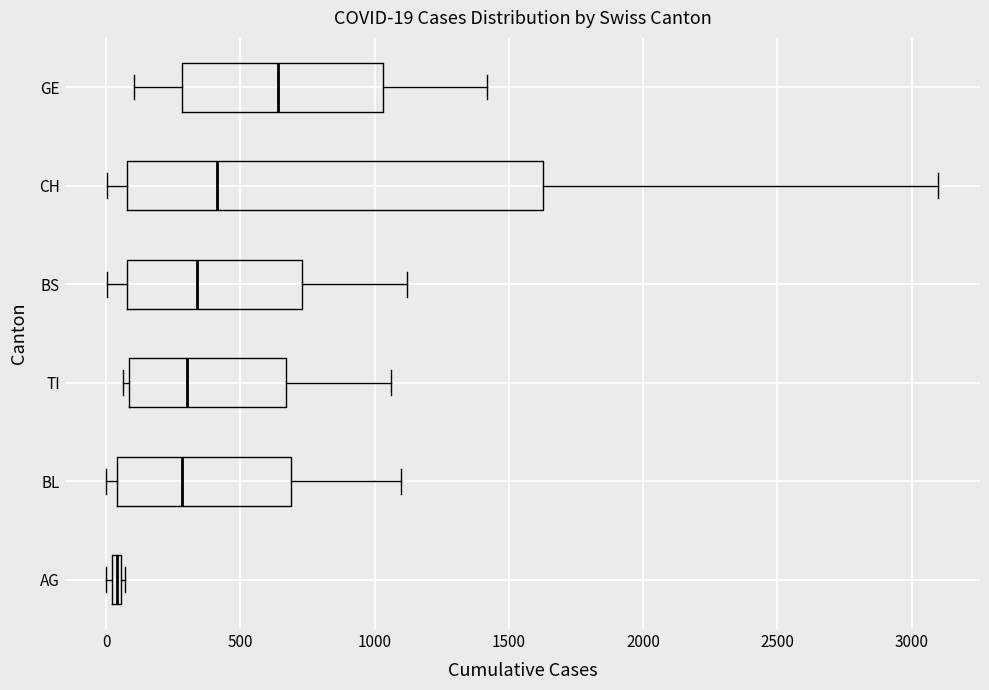

Which box is the widest, from its left edge to its right edge?

CH